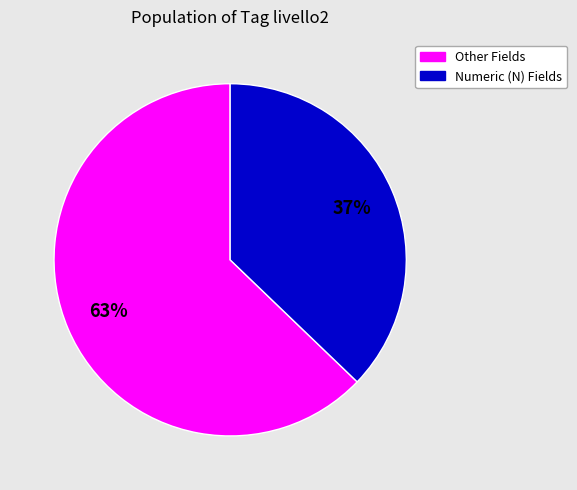

Is there any slice that represents more than half of the pie?

Yes